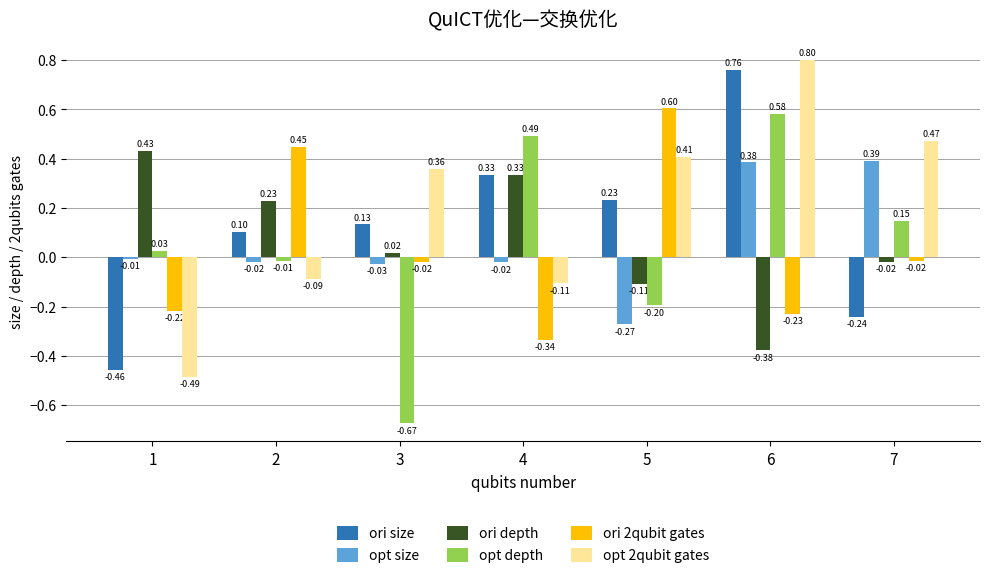

List the labels in order of ori depth value, largest first.

1, 4, 2, 3, 7, 5, 6